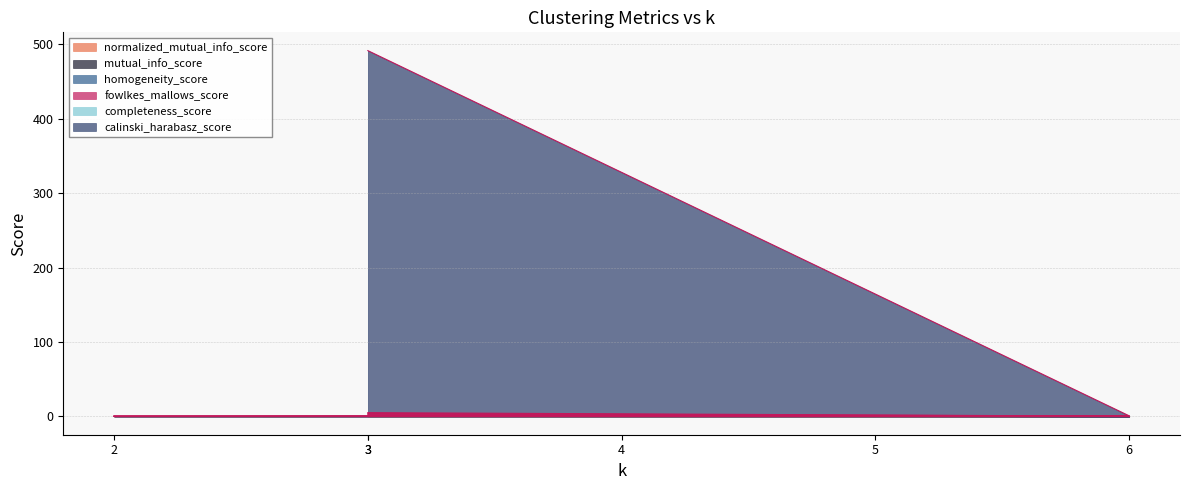

Does the chart have visible grid lines?

Yes